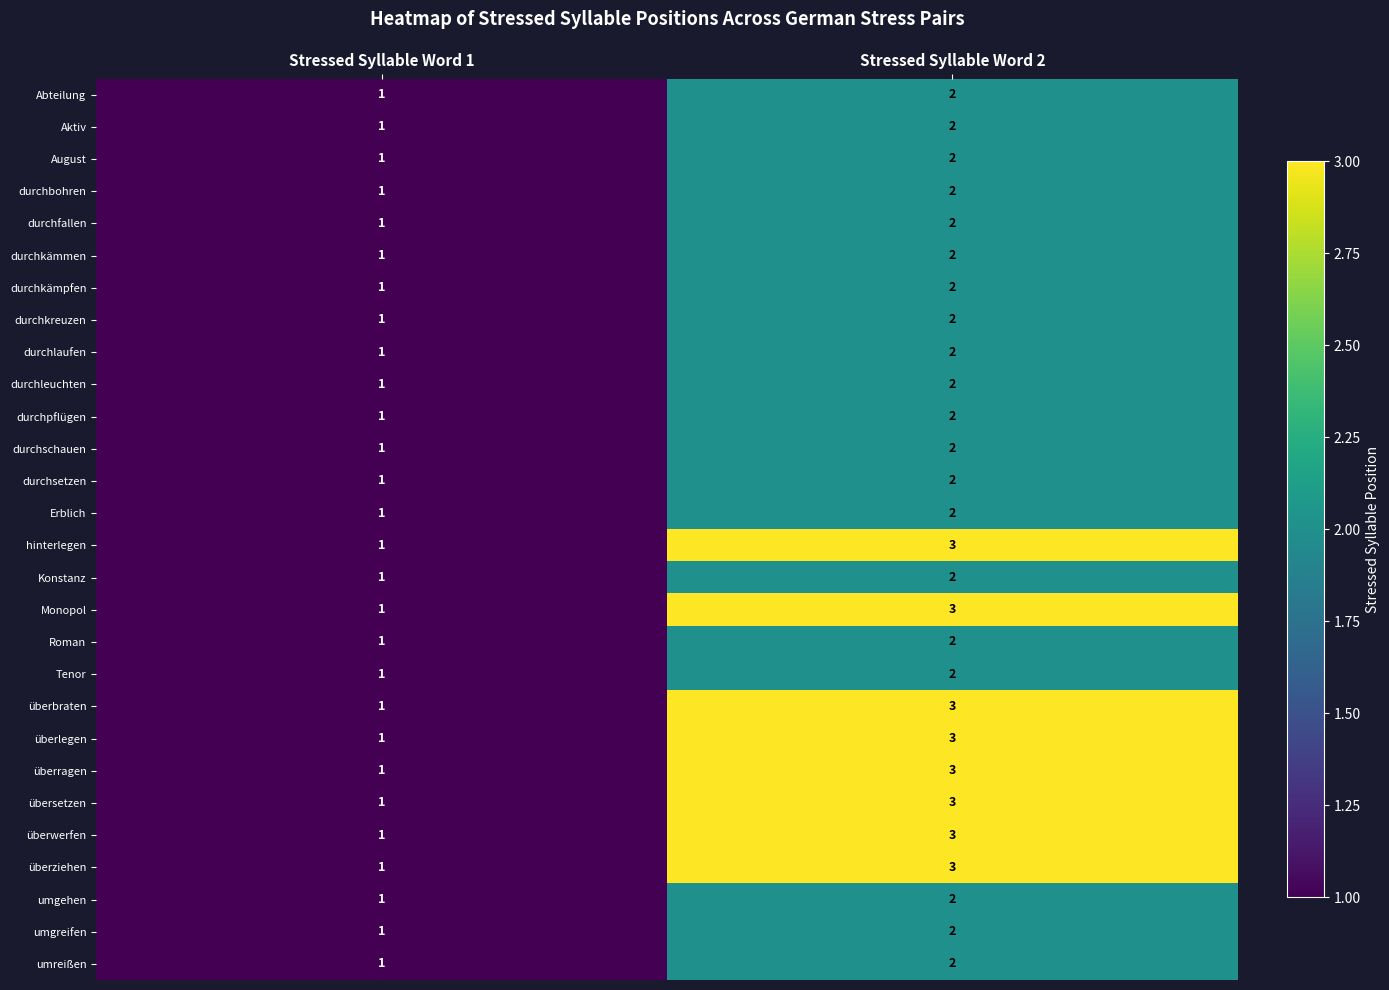

How many values in the durchkämmen series are below 2?

1